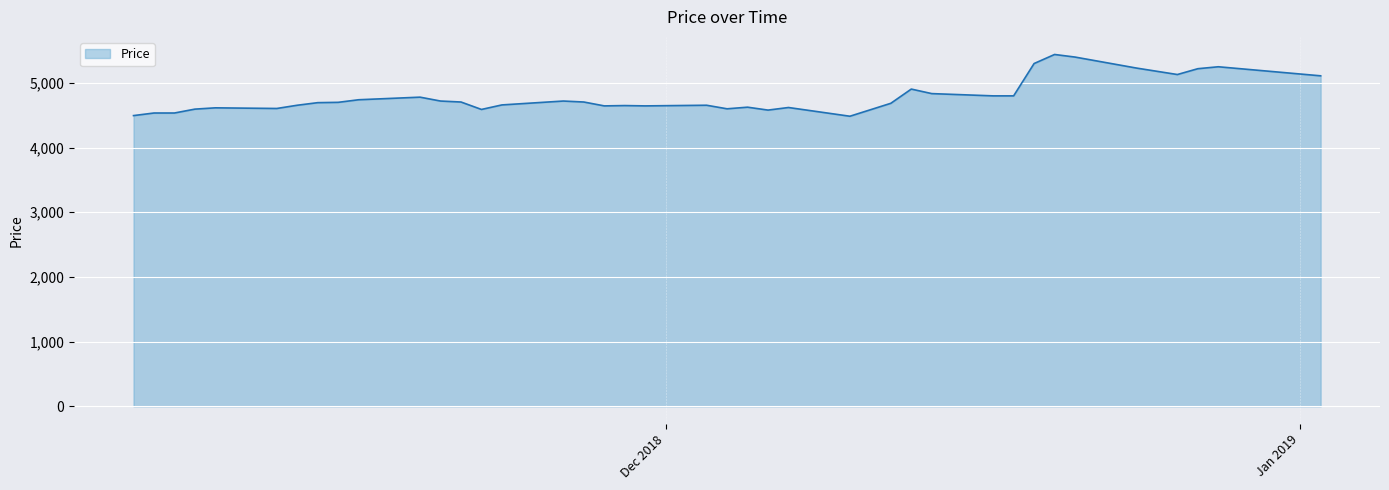

What is the difference between the maximum and minimum values?

955